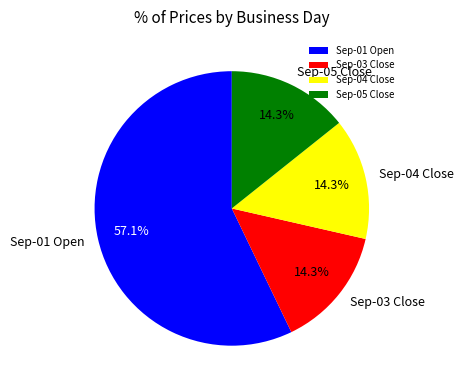

Which category has the biggest portion of the pie?

Sep-01 Open